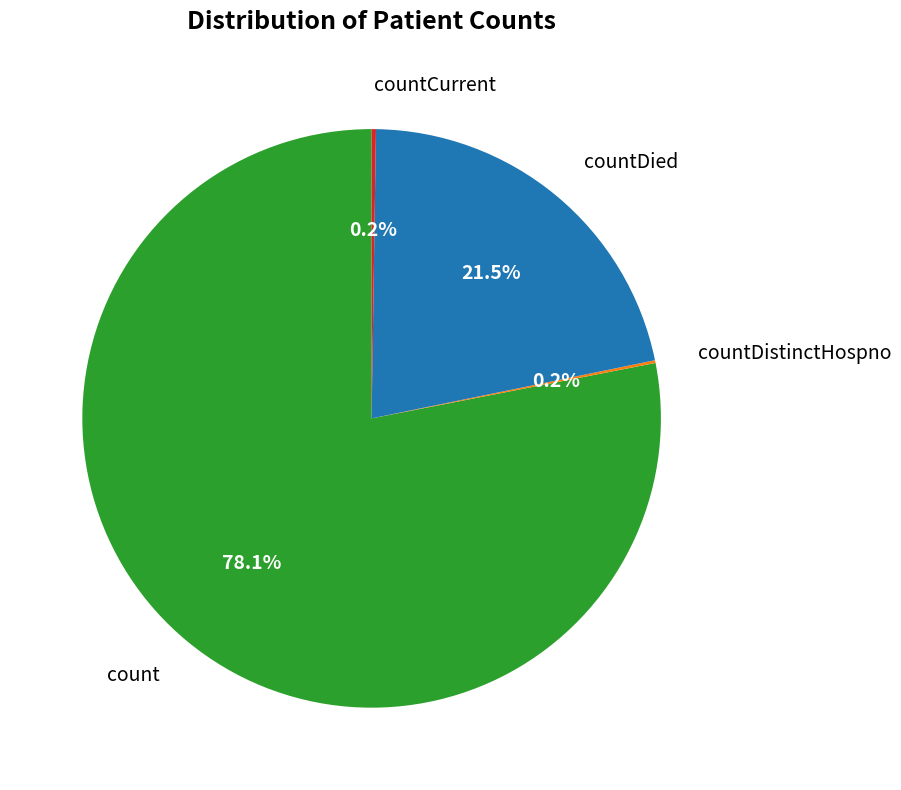

Does any single category account for the majority?

Yes